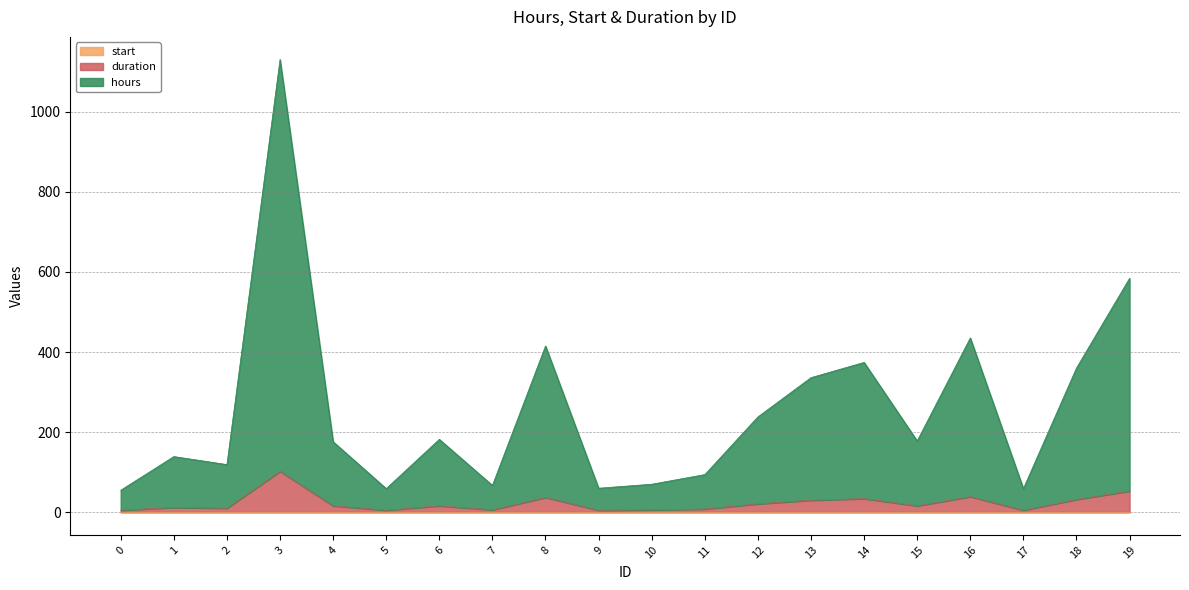

Reading left to right, extract all data points from this chart.

hours: 55	139	119	1130	176	59	182	67	415	60	70	94	238	336	374	178	435	59	360	584
duration: 5	12	10	102	16	5	16	6	37	5	6	8	21	30	34	16	39	5	32	53